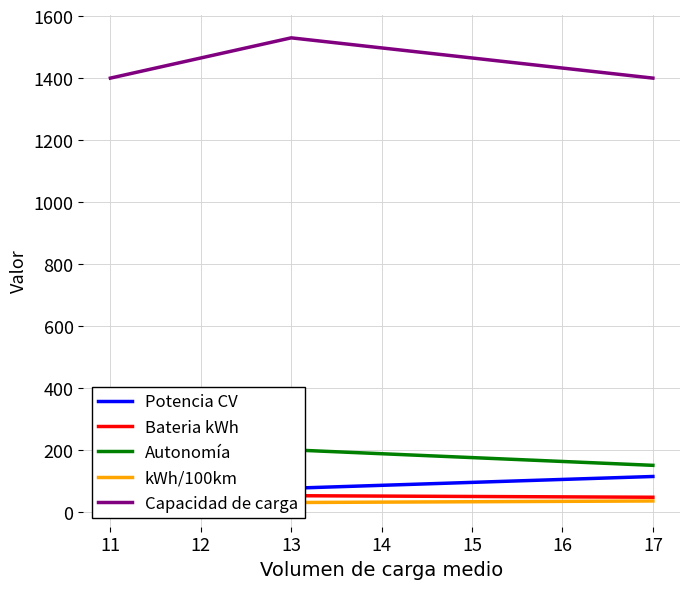

Does the chart display data point markers on the line(s)?

No